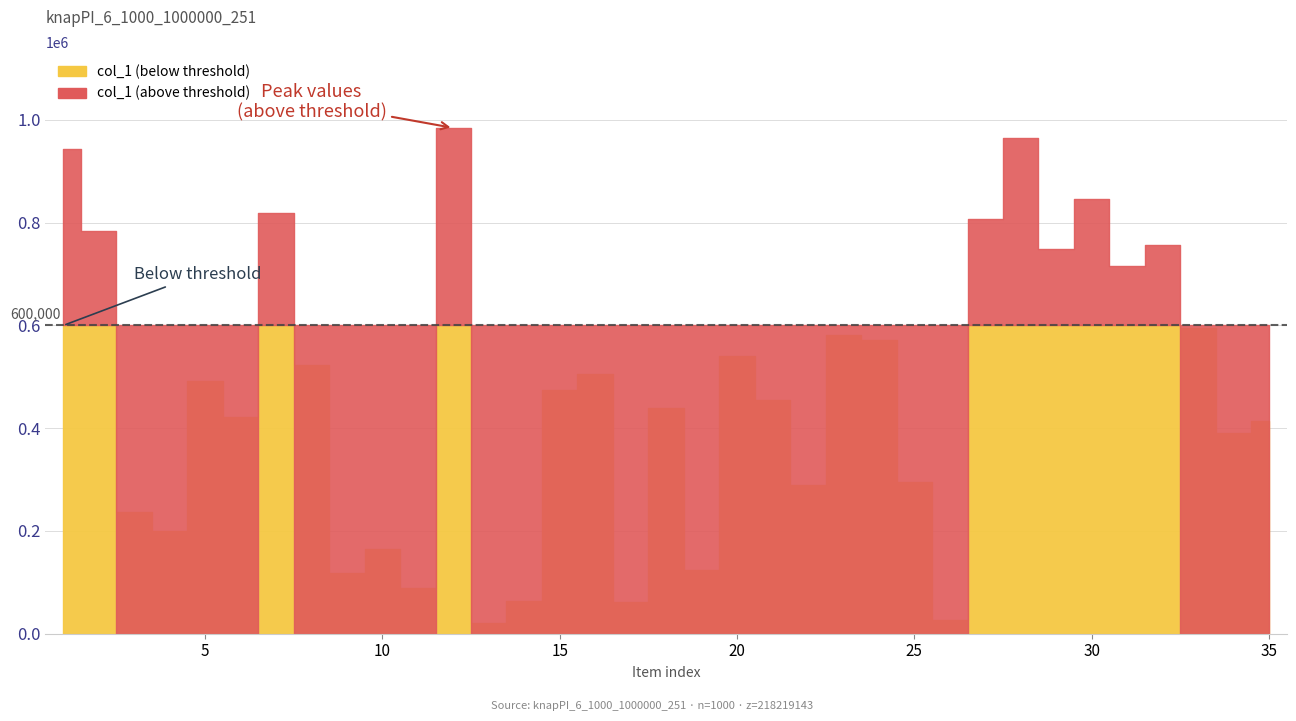

List the labels in order of value, largest first.

12, 28, 1, 30, 7, 27, 2, 32, 29, 31, 33, 23, 24, 20, 8, 16, 5, 15, 21, 18, 6, 35, 34, 25, 22, 3, 4, 10, 19, 9, 11, 14, 17, 26, 13